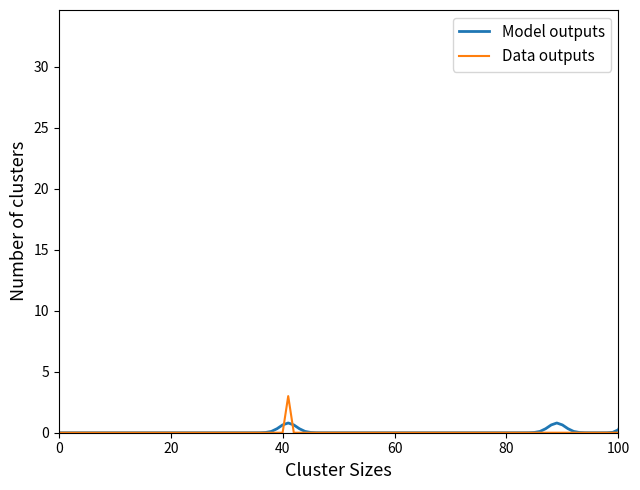

What is the maximum value shown in the chart?

33.0